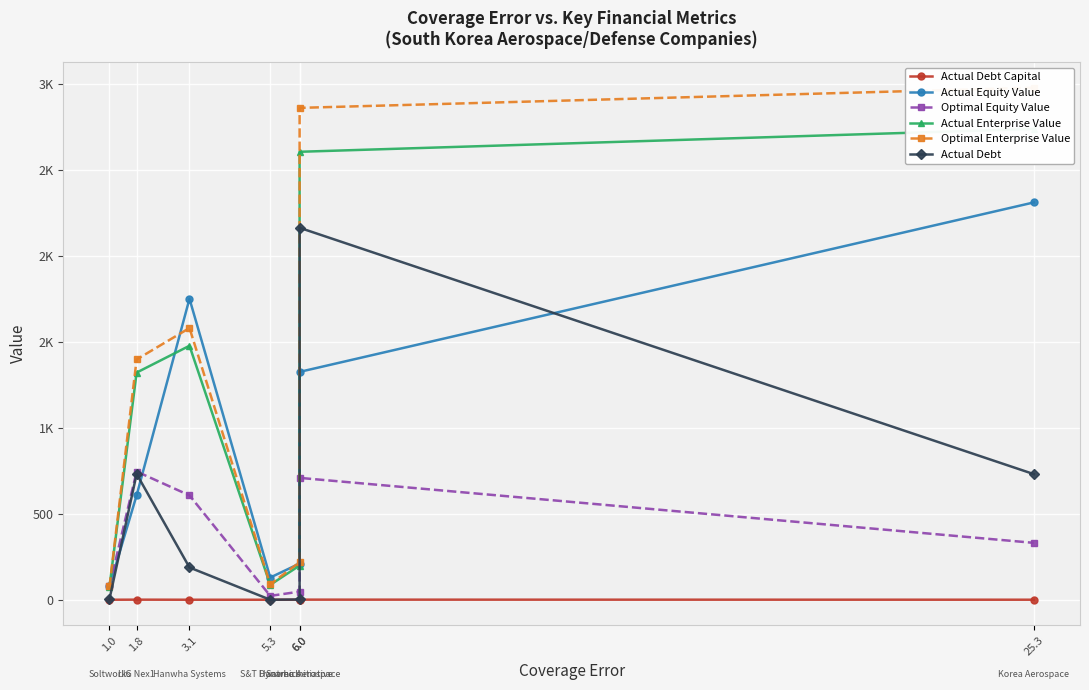

How many lines are shown in the chart?

6